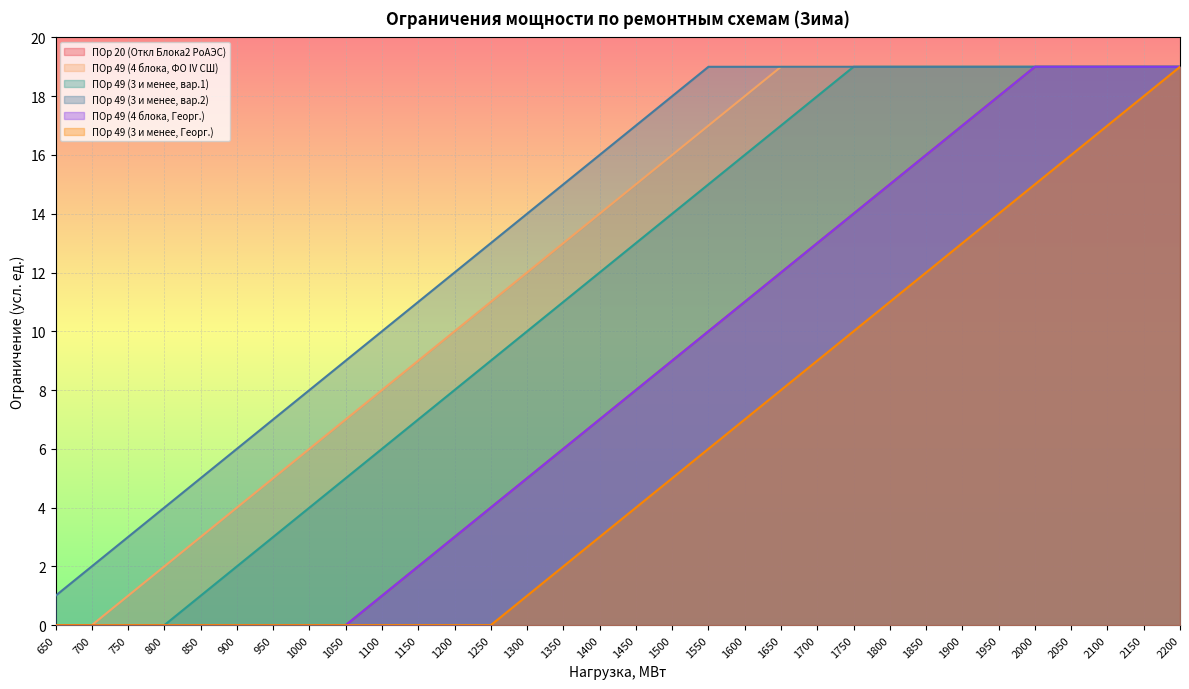

Which series has the widest spread of values?

ПОр 20 (Откл Блока2 РоАЭС)